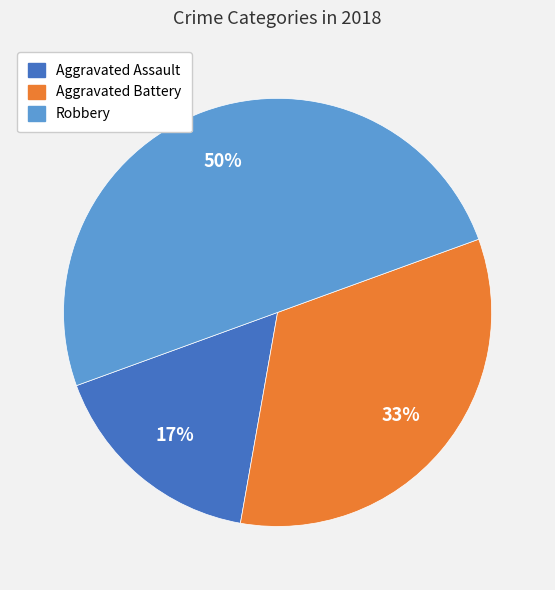

To the nearest percent, what is the average slice percentage?

33%